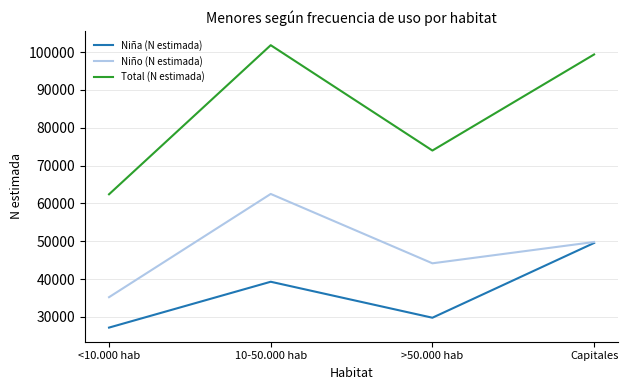

Reading left to right, what are all the values shown in this chart?

Niña (N estimada): <10.000 hab=27195	10-50.000 hab=39314	>50.000 hab=29805	Capitales=49568
Niño (N estimada): <10.000 hab=35233	10-50.000 hab=62520	>50.000 hab=44188	Capitales=49817
Total (N estimada): <10.000 hab=62428	10-50.000 hab=101834	>50.000 hab=73993	Capitales=99385